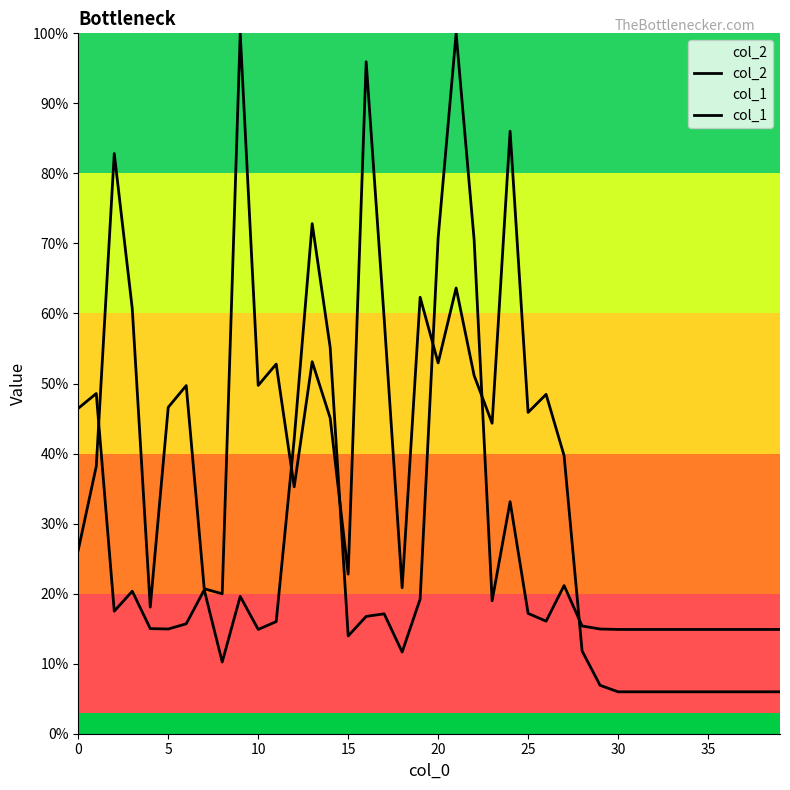

The col_2 series shows 0.5 at 11. True or false?

True